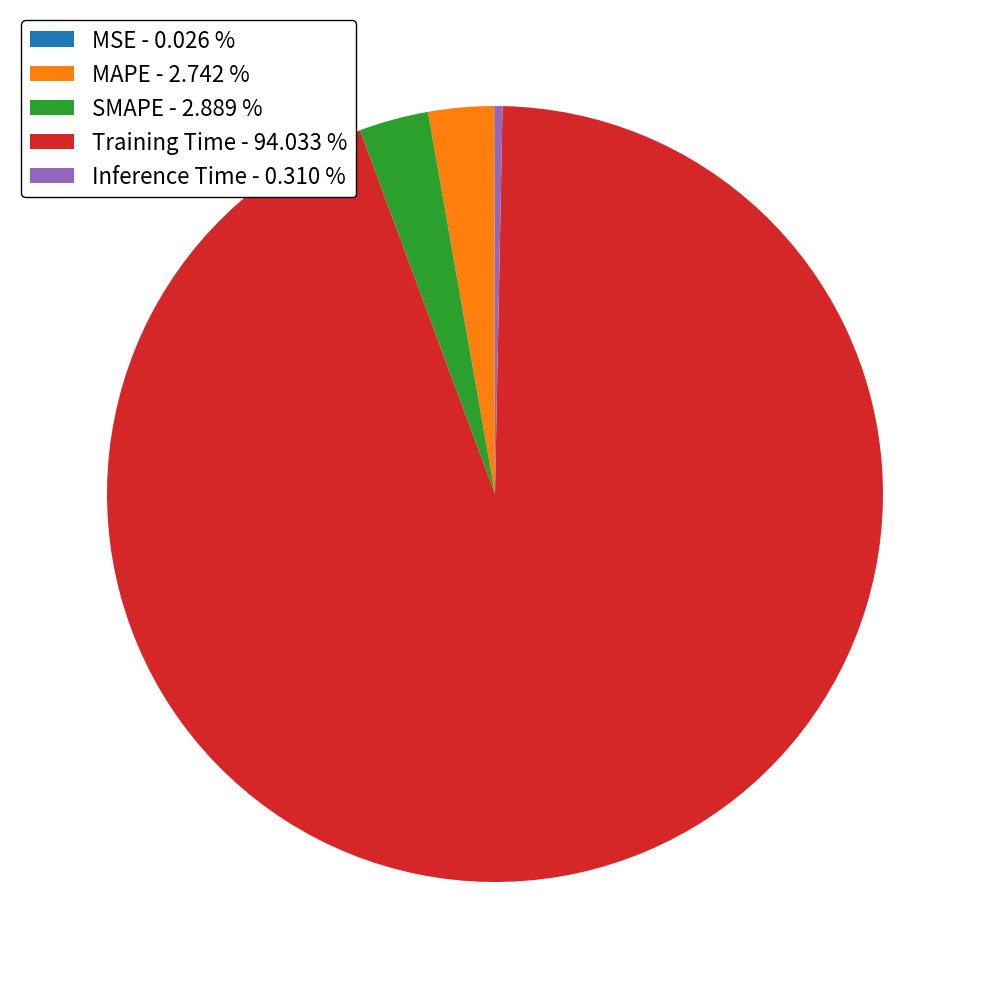

Which has a higher value, Training Time - 94.033 % or SMAPE - 2.889 %?

Training Time - 94.033 %